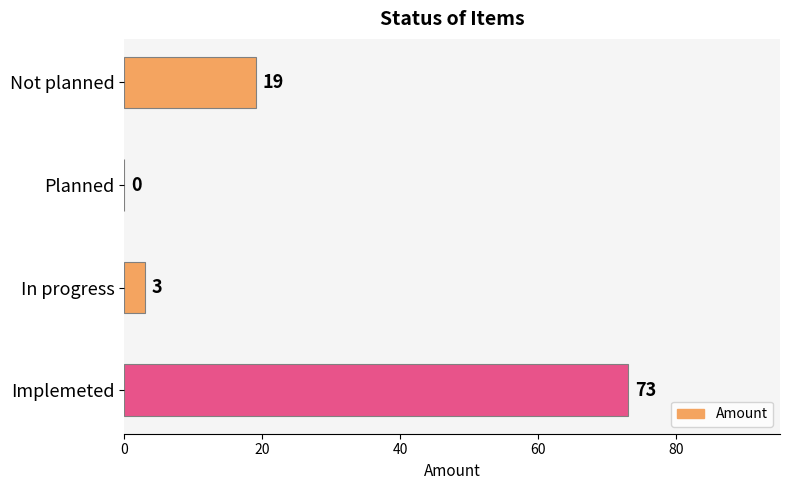

What is the sum of all values?

95